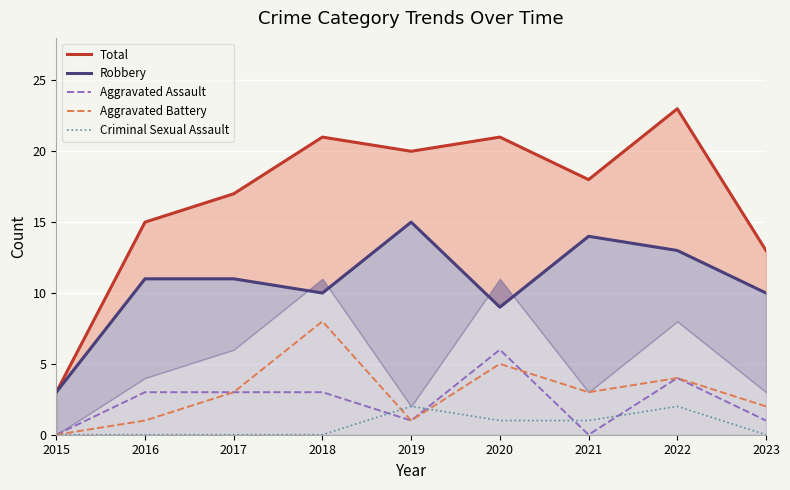

Which label corresponds to the smallest value in the chart?

2015